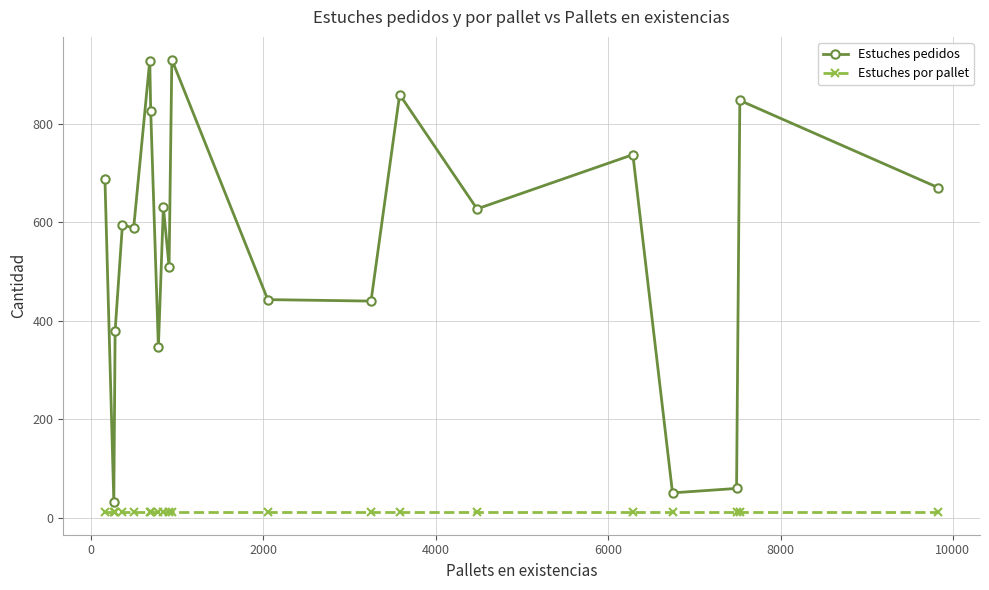

Which series has the largest total across all categories?

Estuches pedidos